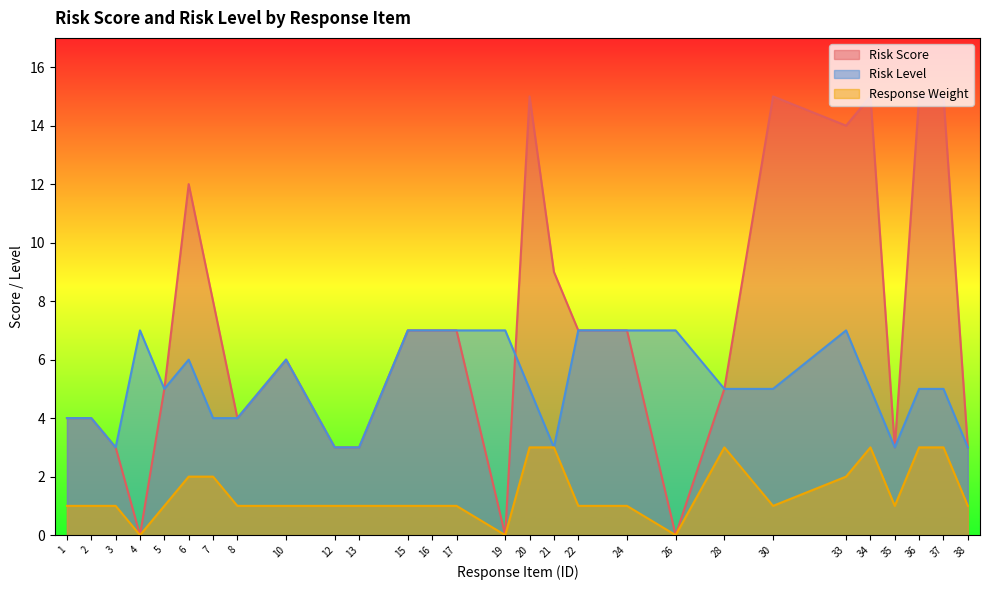

Which category has the lowest value in the Response Weight series?

4